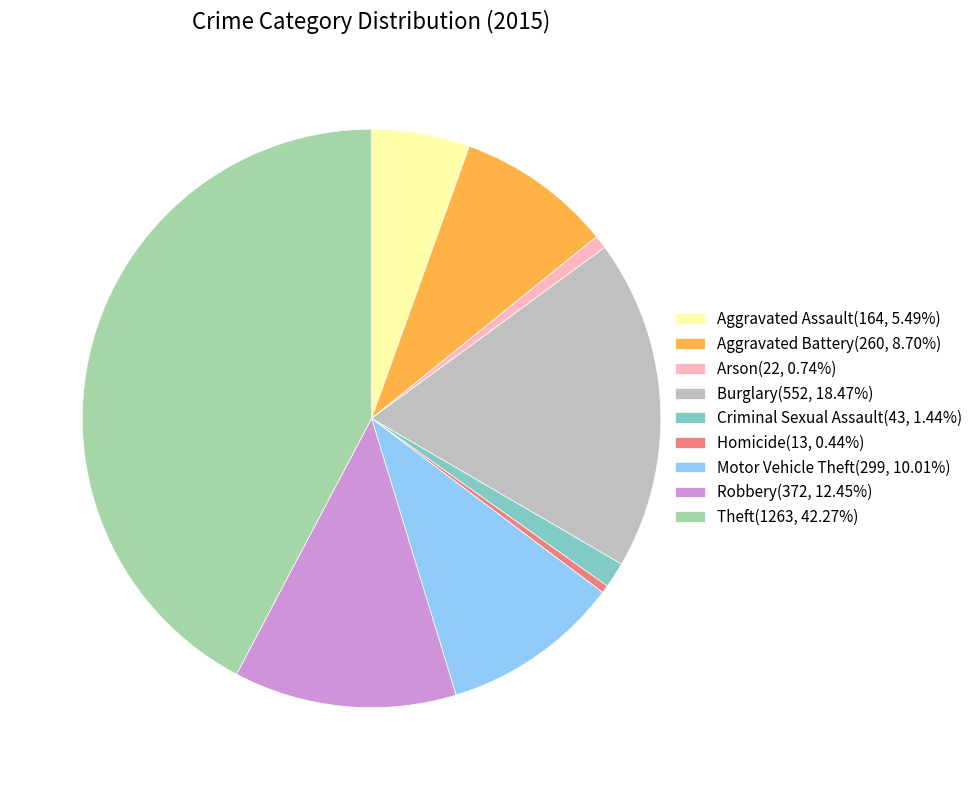

Does any single category account for the majority?

No